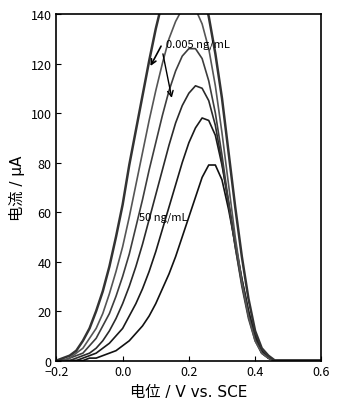

True or false: s2 and 0.005 ng/mL cross at least once.

False